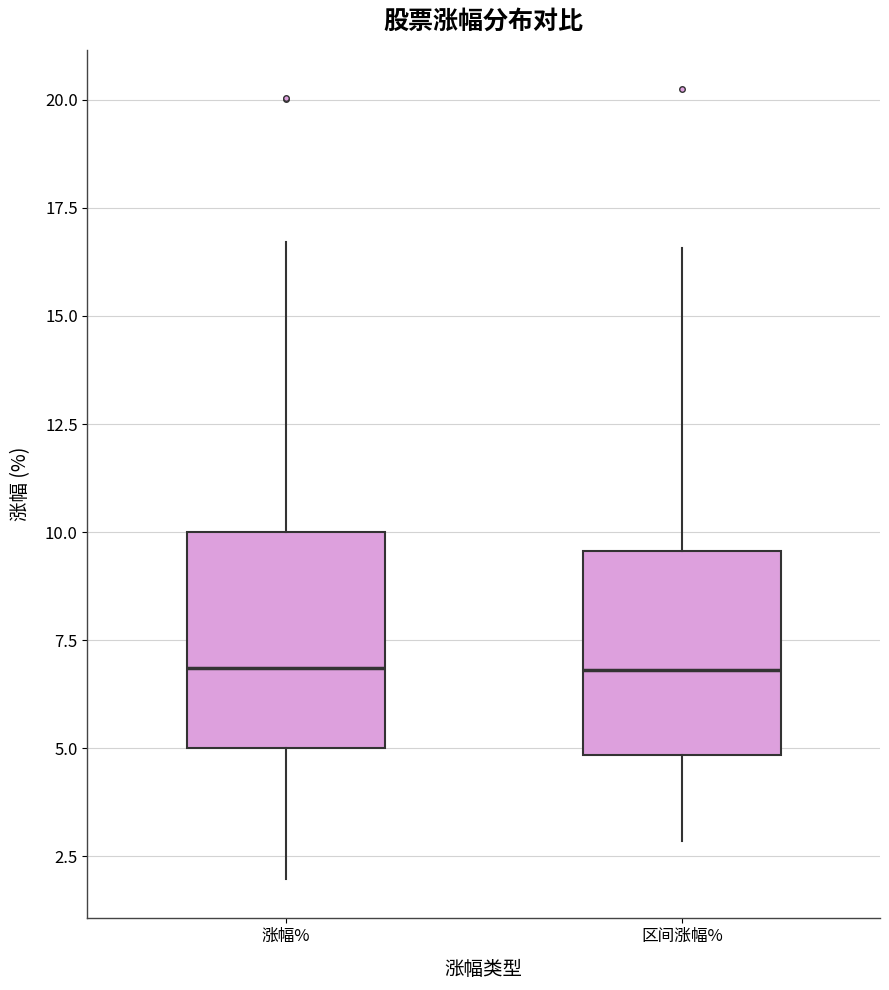

Reading left to right, transcribe this box plot: for each box, give where its median line is, the range the box spans, and where its two whiskers end, as read against the y-axis. The values are not printed on the chart, so give them approximately, as read against the axis.

涨幅%: median 7.0, box 5.0 to 10.0, whiskers 2.0 to 16.5
区间涨幅%: median 7.0, box 5.0 to 9.5, whiskers 3.0 to 16.5